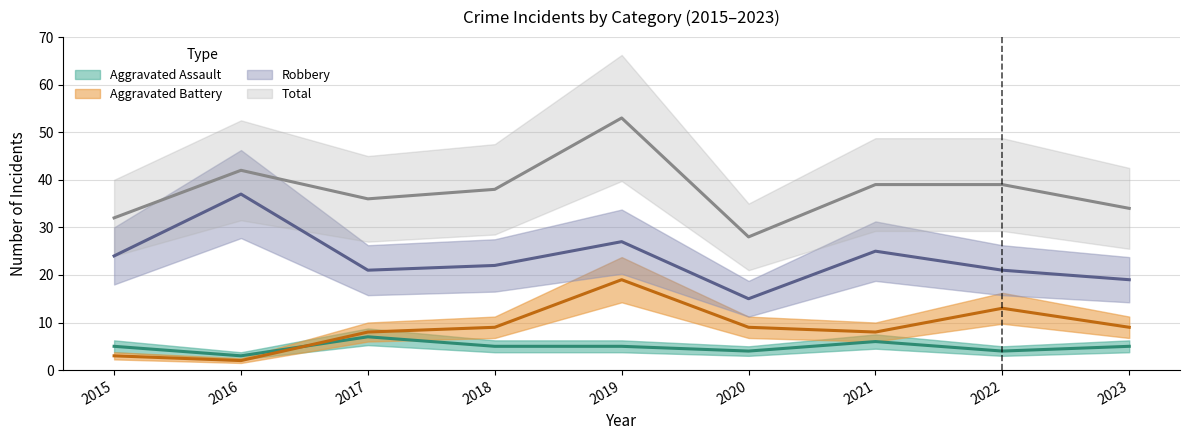

At which label is Aggravated Assault closest to 5?

2015